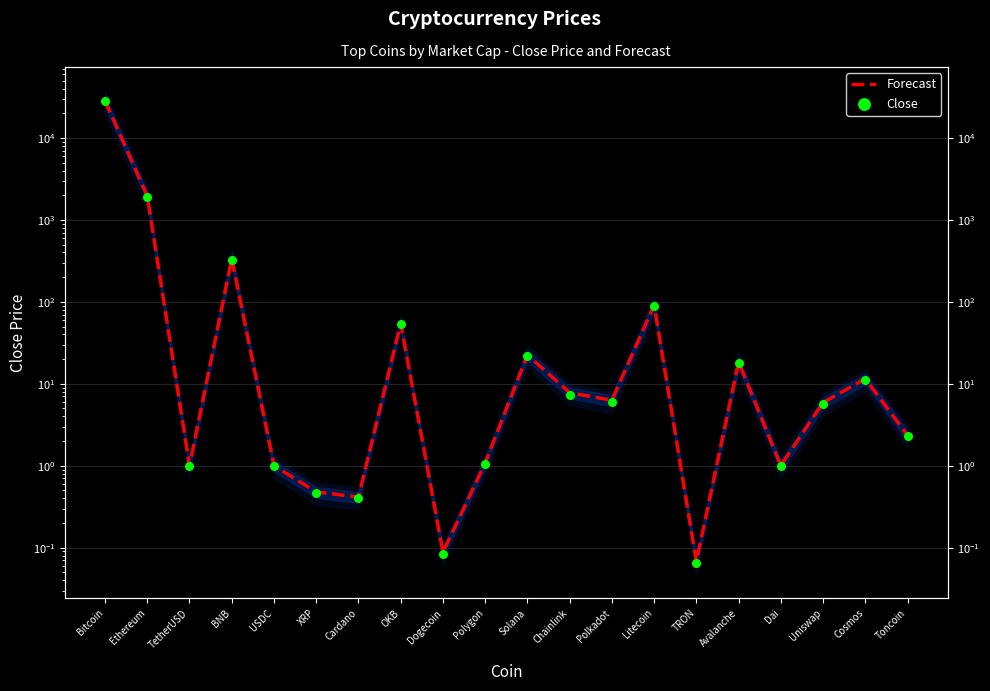

At which category is the sum across all series the highest?

Bitcoin